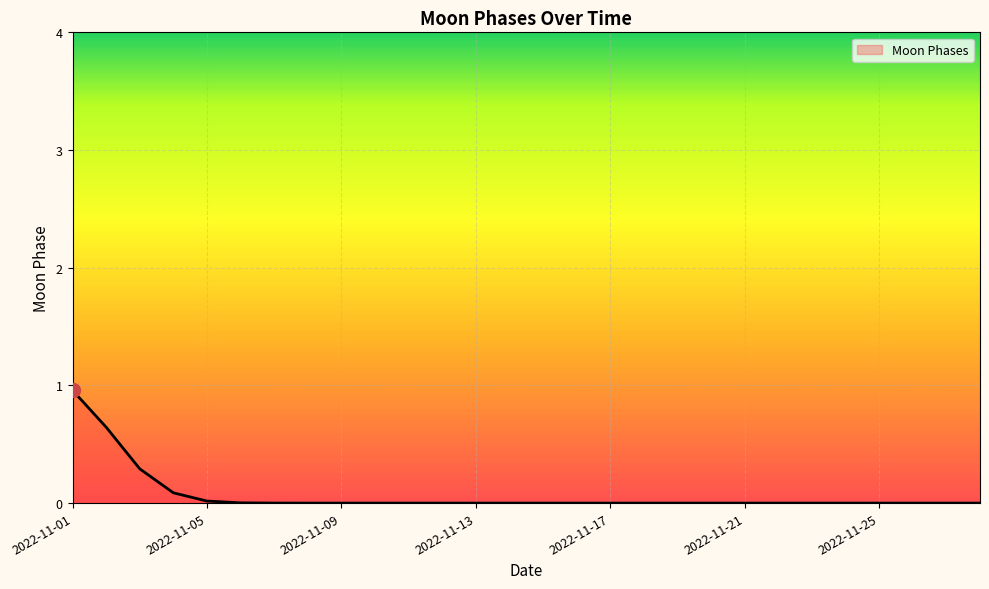

Does the chart display data point markers on the line(s)?

No